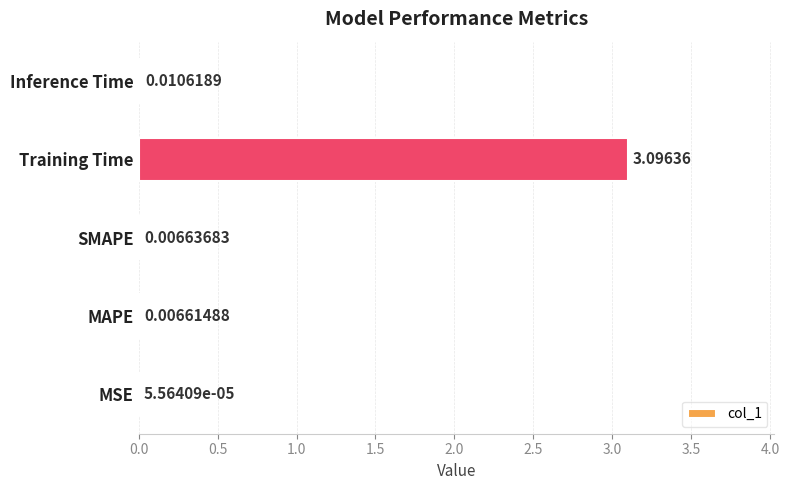

Between Inference Time and MSE, which is larger?

Inference Time